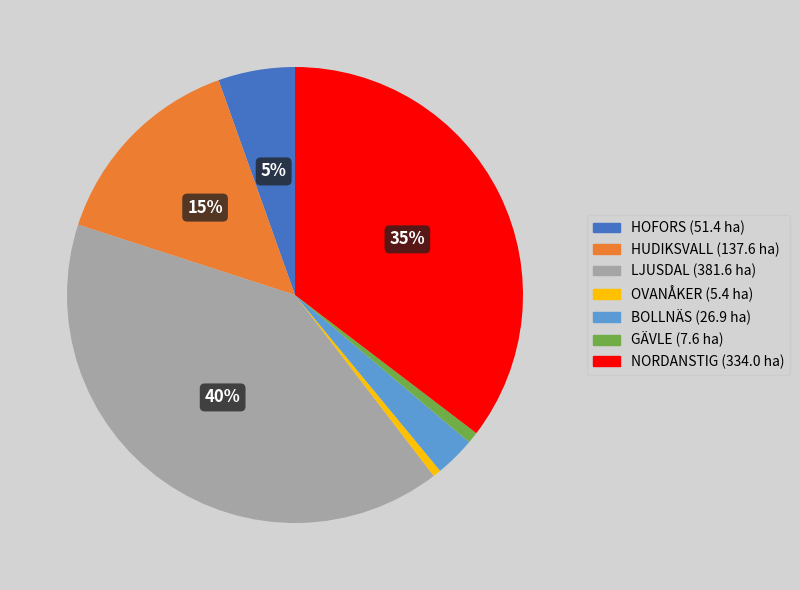

Is HUDIKSVALL the majority of the pie?

No